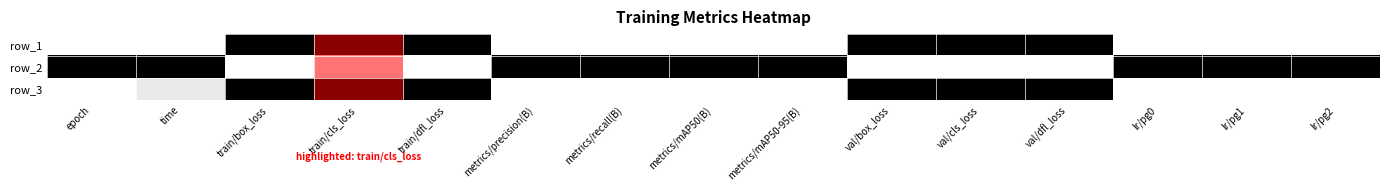

Between lr/pg2 and lr/pg1, which is larger?

lr/pg2